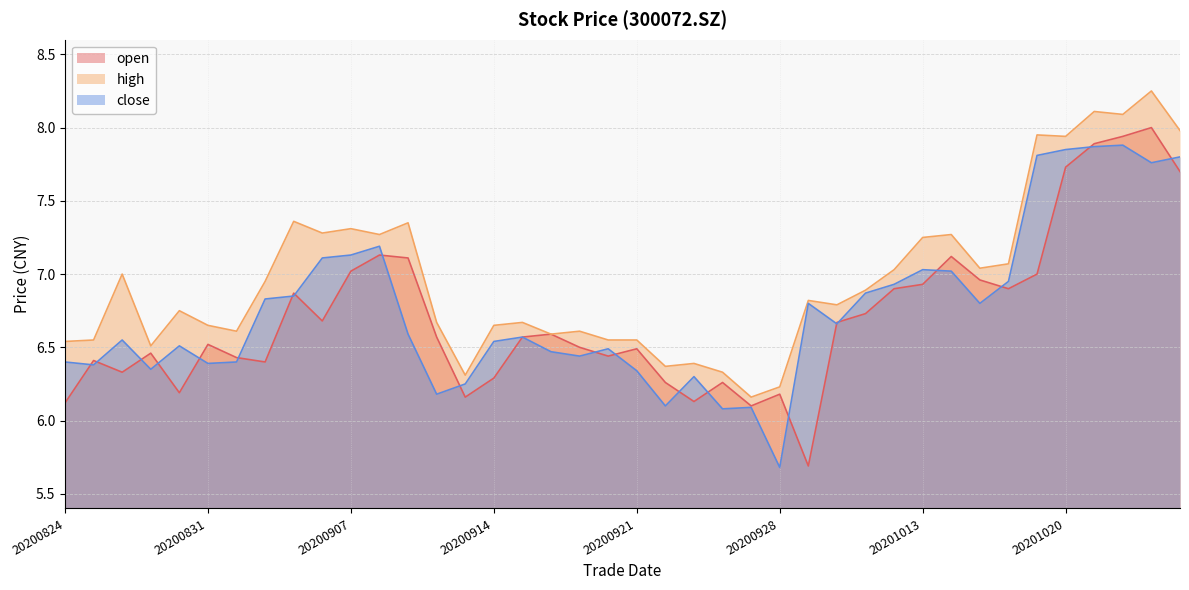

At which category does the chart reach its peak across all series?

20201023